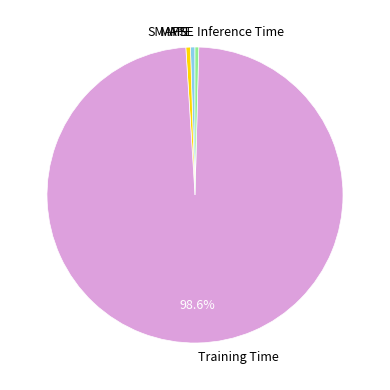

Which slice is the largest?

Training Time